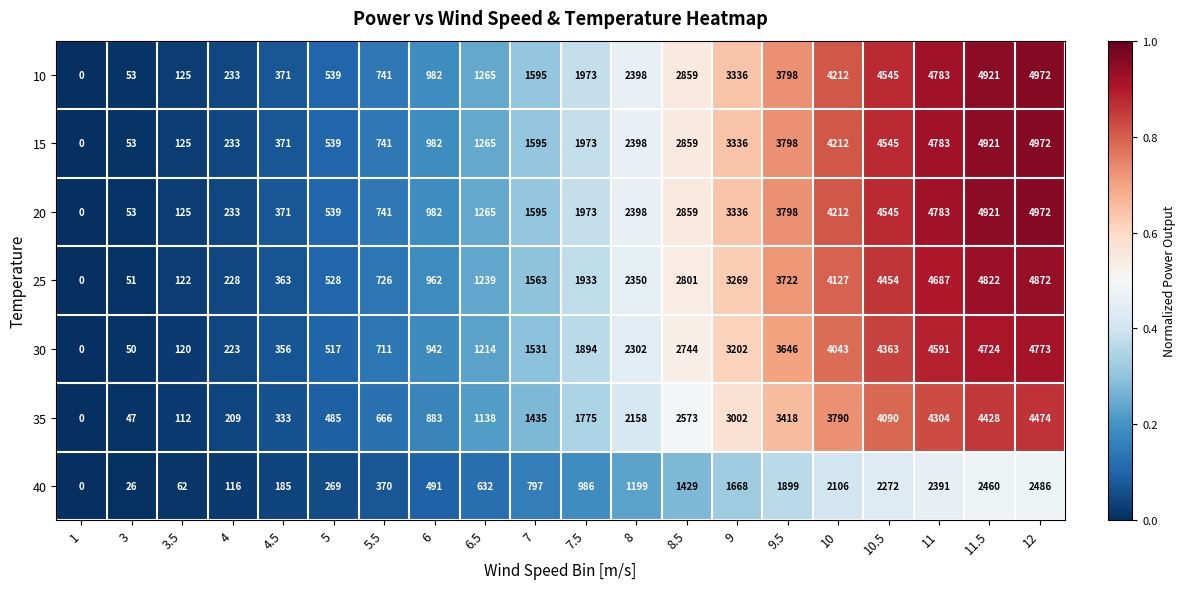

Which label corresponds to the largest value in the chart?

12